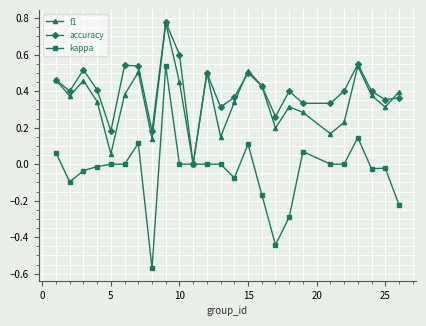

Which series has the largest range (max minus min)?

kappa